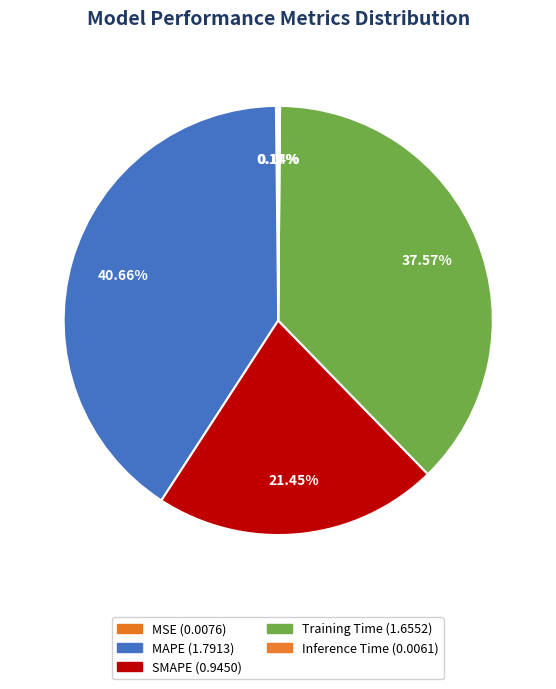

Which category has the smallest portion of the pie?

Inference Time